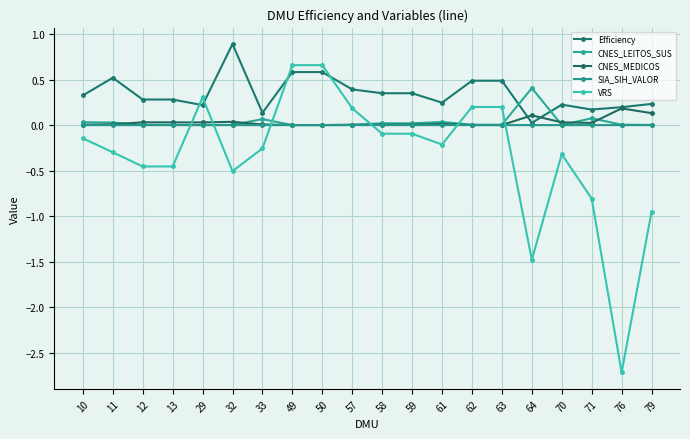

At which category does CNES_MEDICOS reach its first local valley?

29